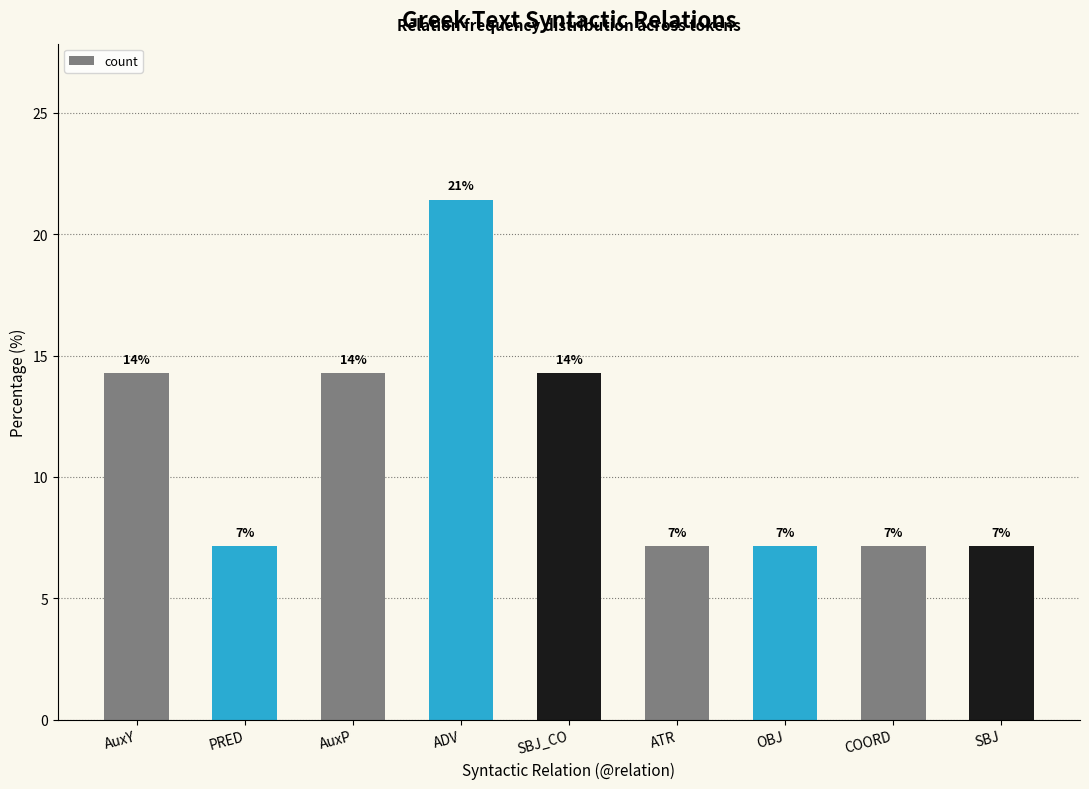

Reading left to right, what are all the values shown in this chart?

AuxY=14.3	PRED=7.1	AuxP=14.3	ADV=21.4	SBJ_CO=14.3	ATR=7.1	OBJ=7.1	COORD=7.1	SBJ=7.1